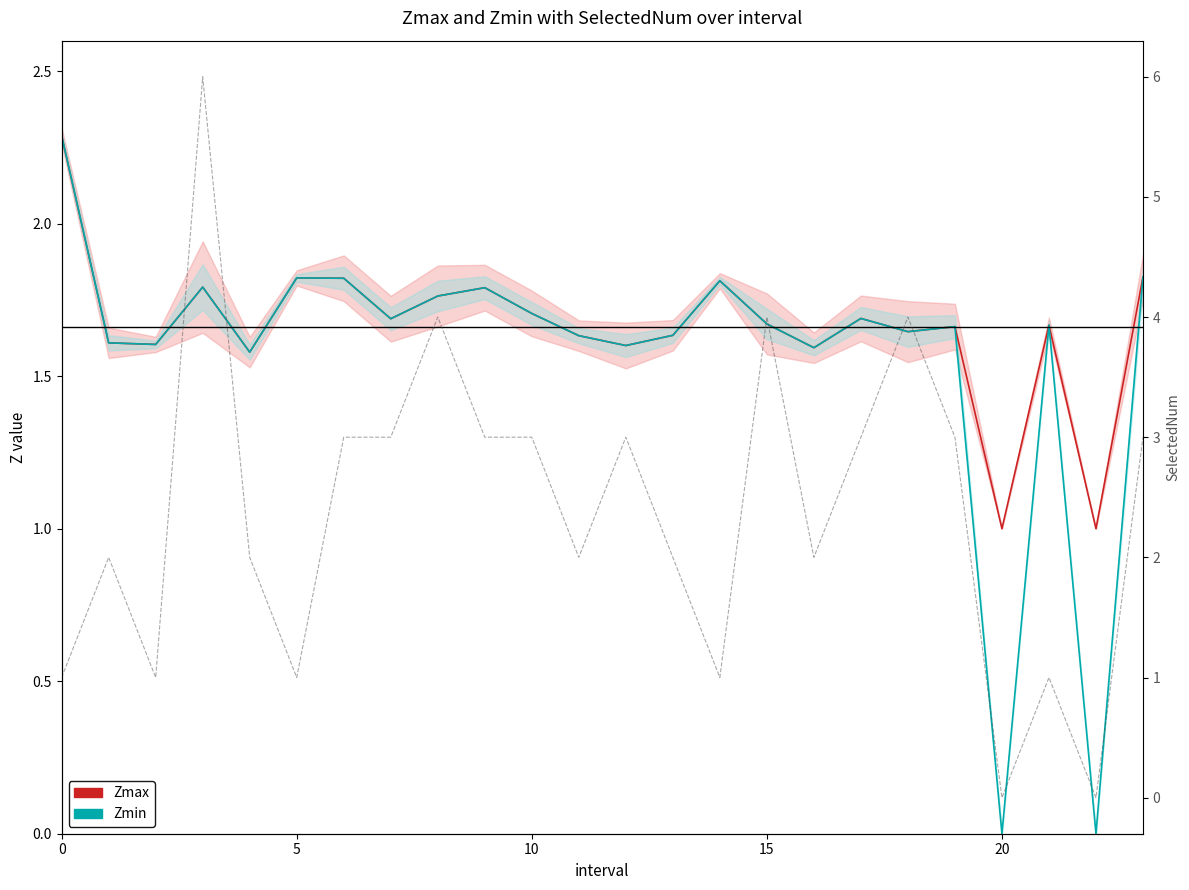

True or false: SelectedNum has a value of 4.0 at 15.

True